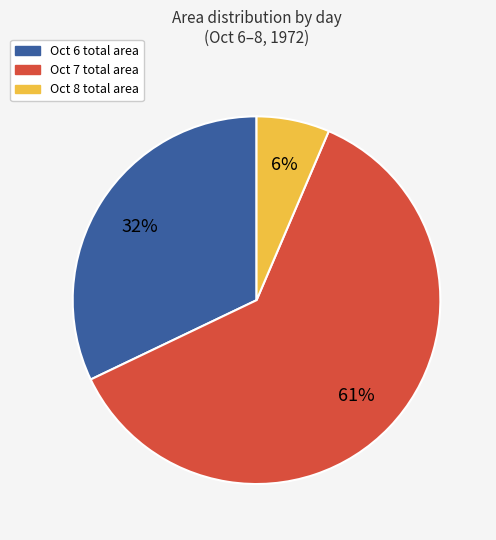

To the nearest percent, what is the average slice percentage?

33%